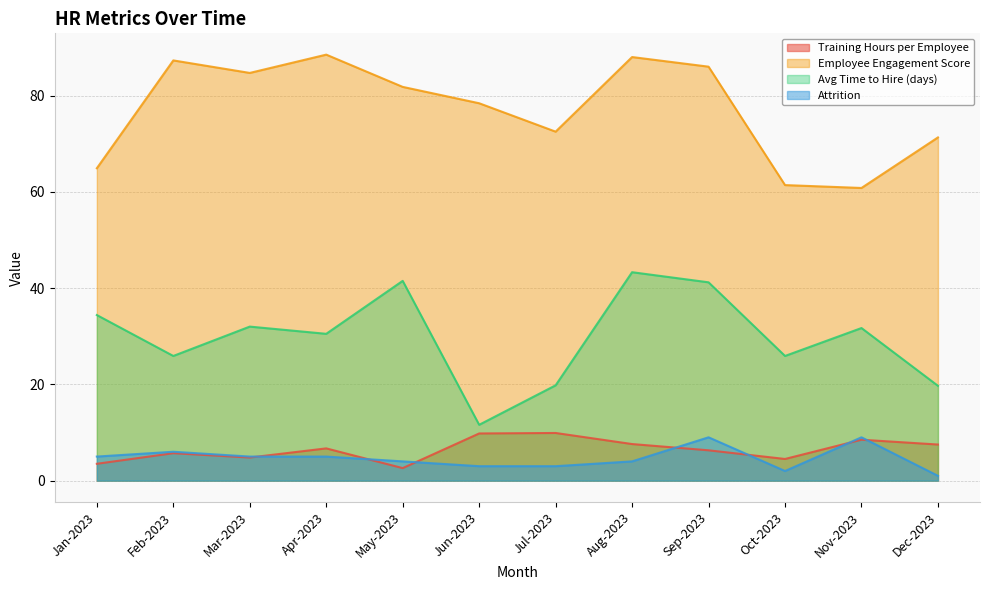

At which label does Avg Time to Hire (days) reach its minimum?

Jun-2023